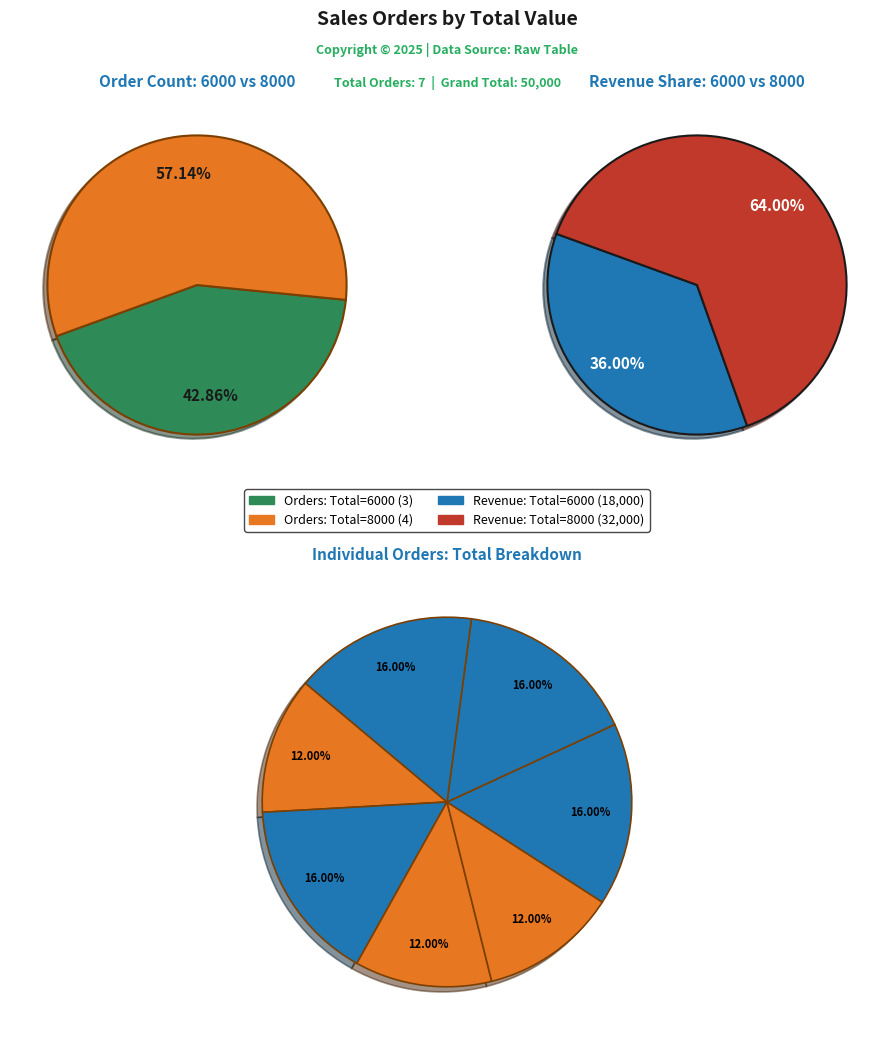

What is the total percentage of b5074ae7 and c82d54ad?

32.0%